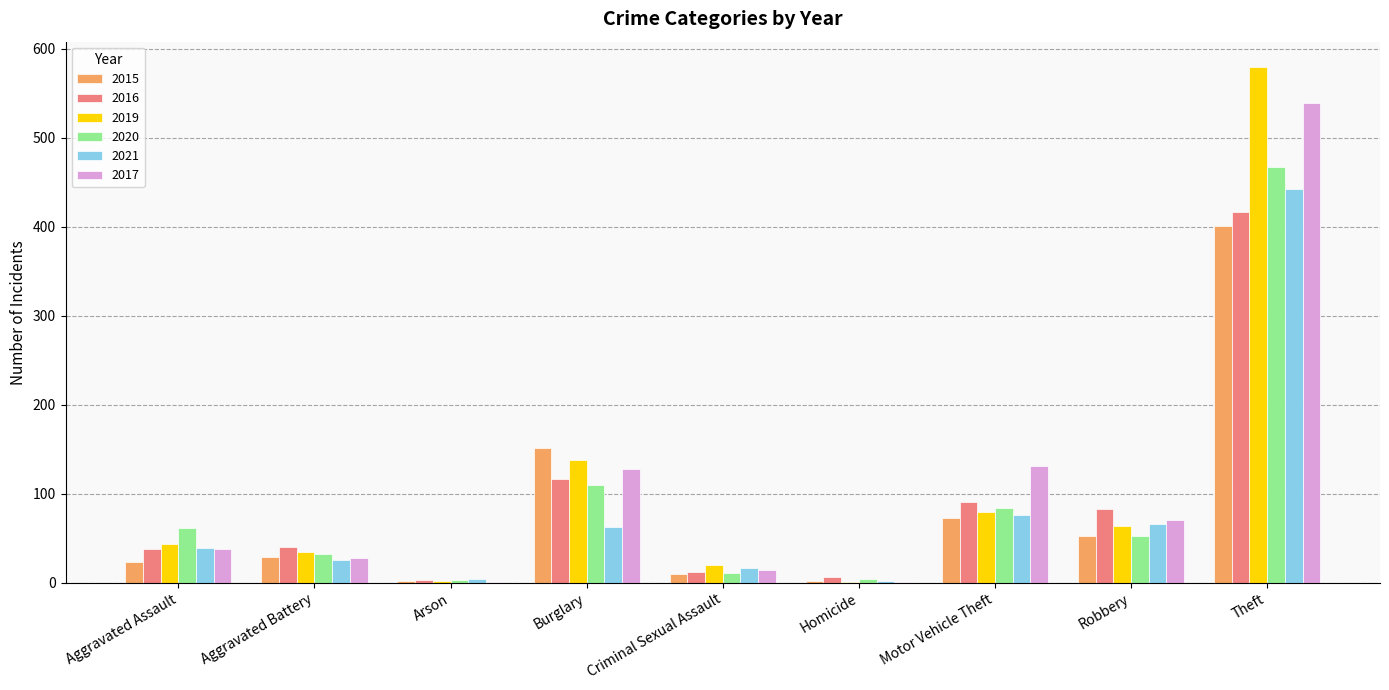

Does the chart contain stacked bars?

No